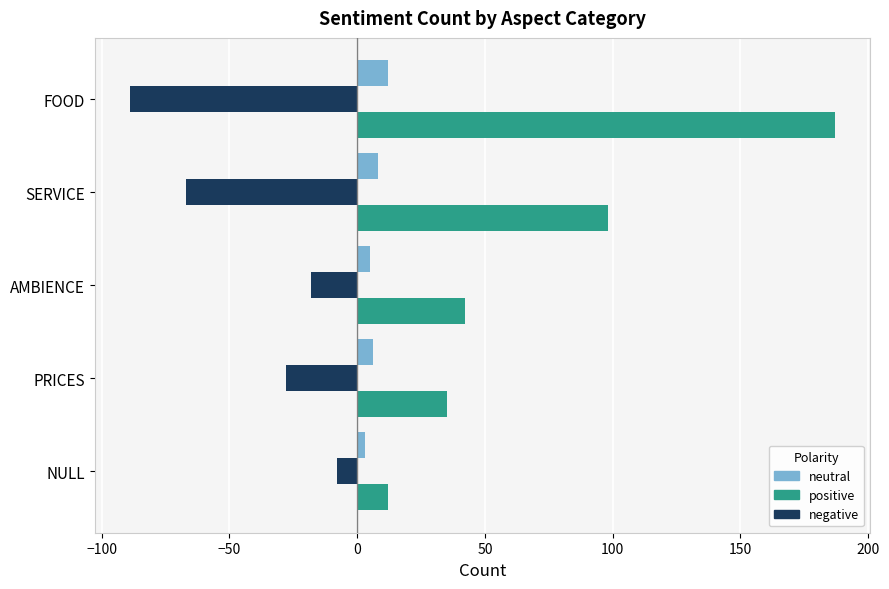

What is the difference between the highest and lowest values at SERVICE?

165